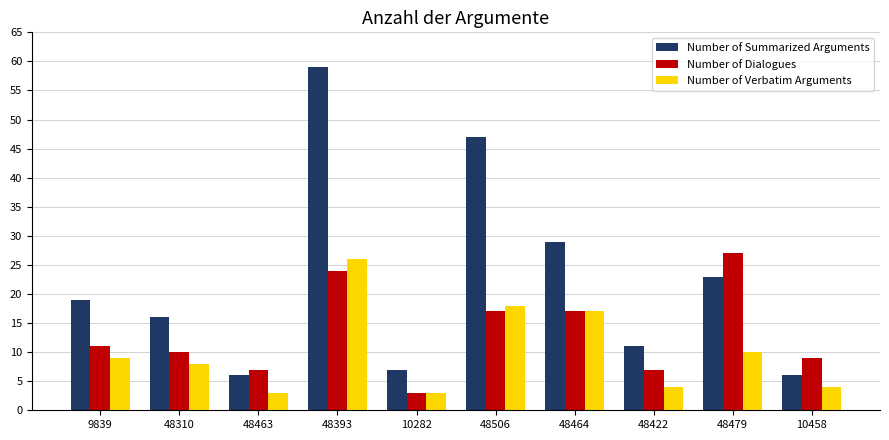

What is the maximum value for Number of Verbatim Arguments?

26